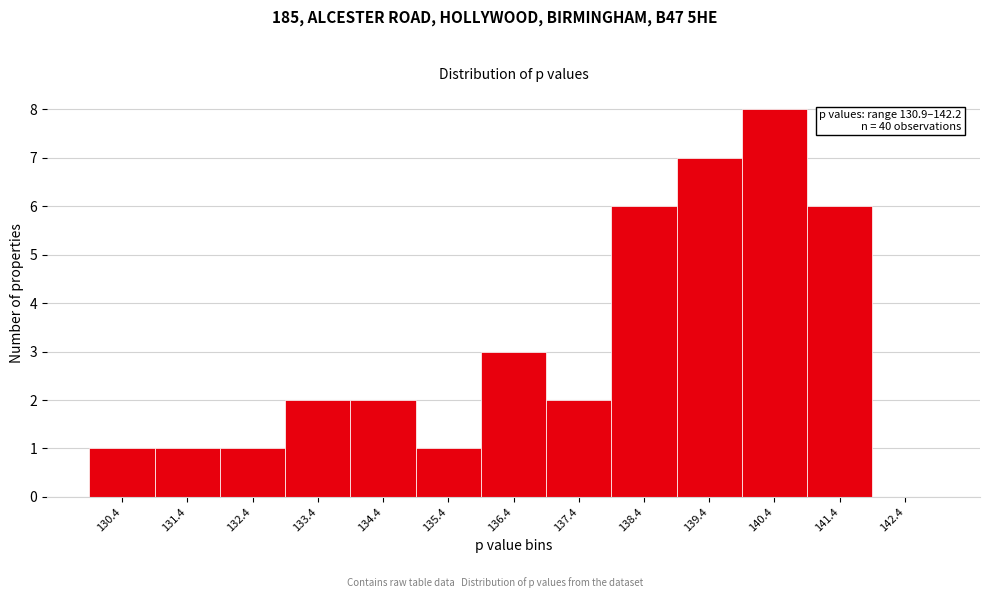

Reading left to right, what are all the values shown in this chart?

130.4=1	131.4=1	132.4=1	133.4=2	134.4=2	135.4=1	136.4=3	137.4=2	138.4=6	139.4=7	140.4=8	141.4=6	142.4=0